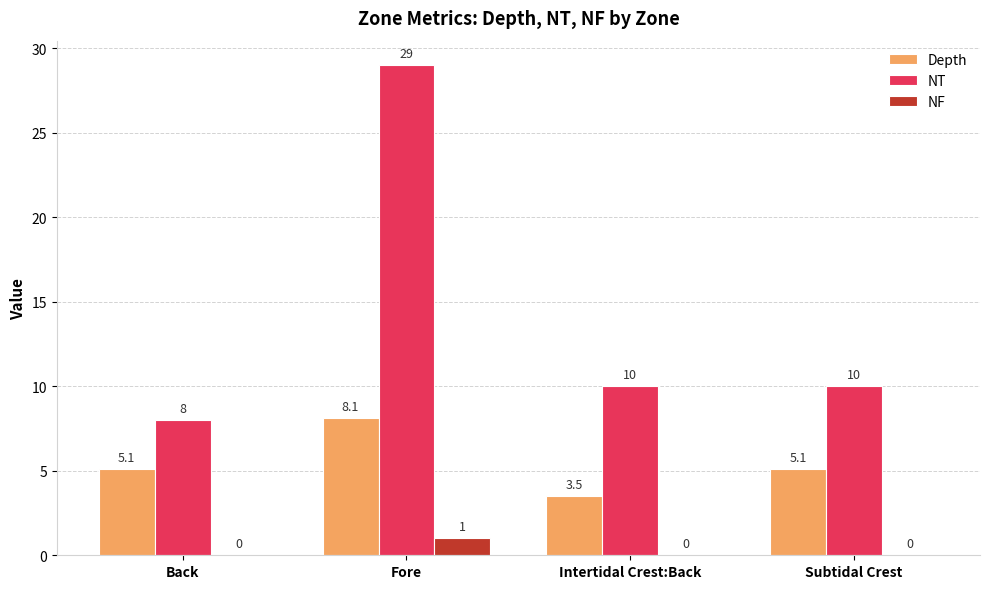

Between Fore and Subtidal Crest, which series saw the biggest shift?

NT